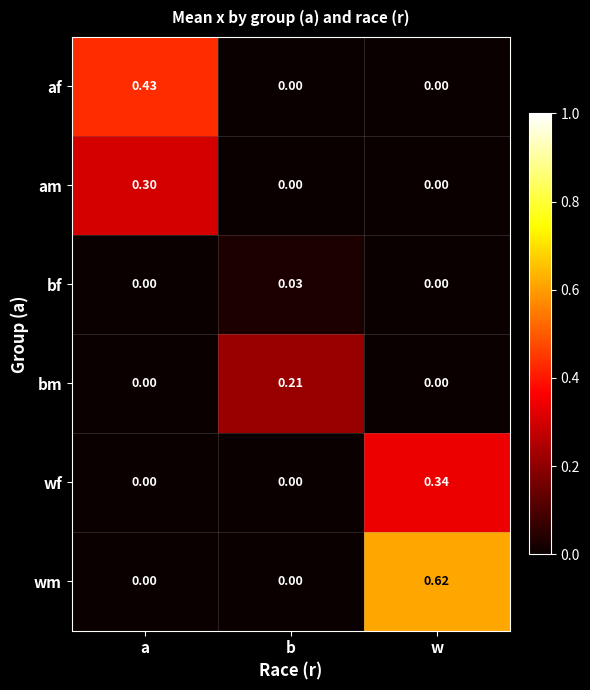

What is the total value across all series at w?

1.0